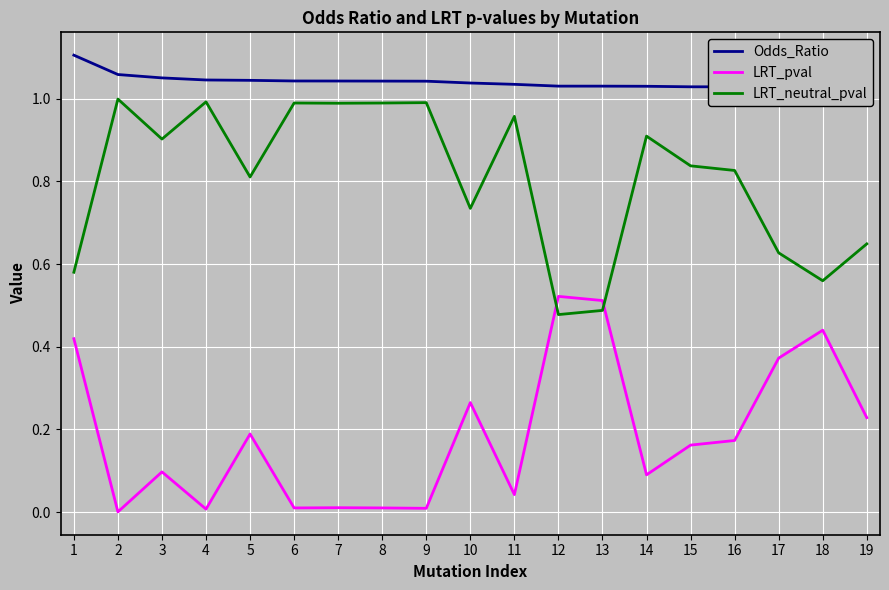

Is it true that LRT_pval equals 0.0 at 4?

False